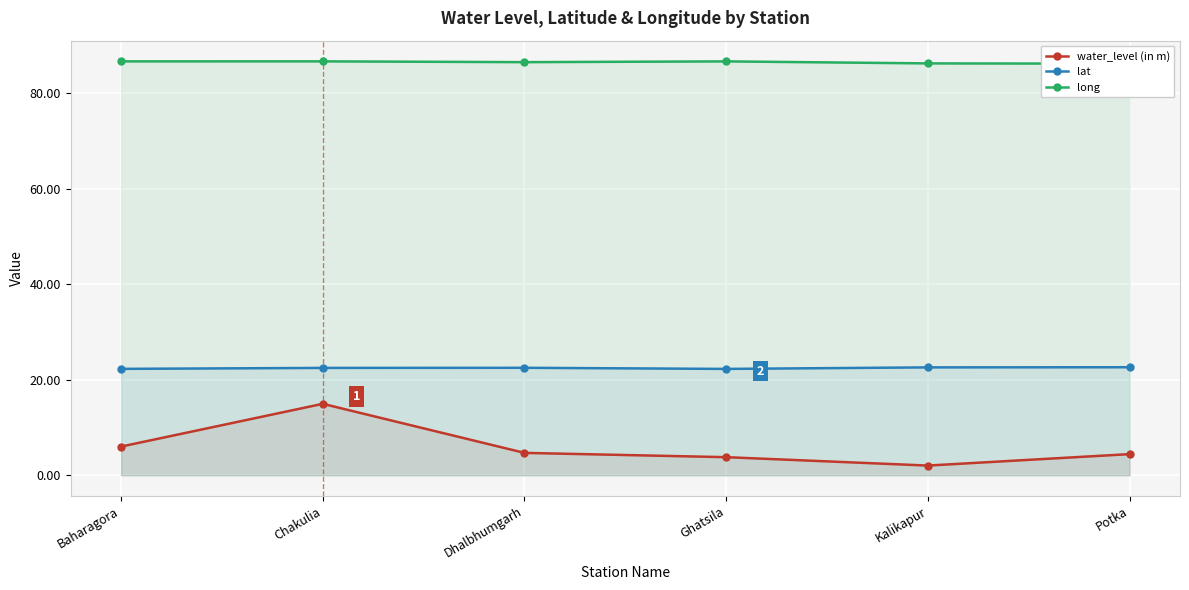

Between Chakulia and Ghatsila, which series saw the biggest shift?

water_level (in m)